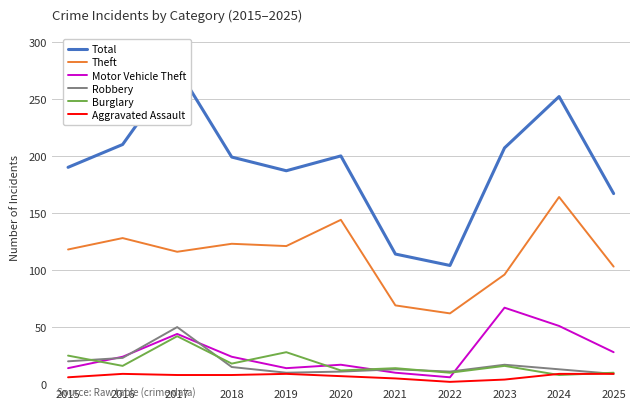

At how many categories does at least one series exceed 124?

9